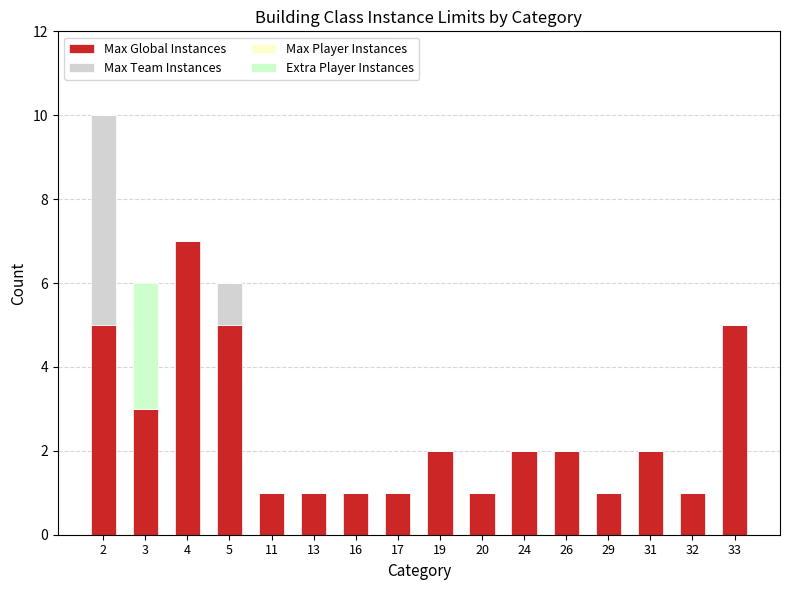

Are the bars horizontal?

No